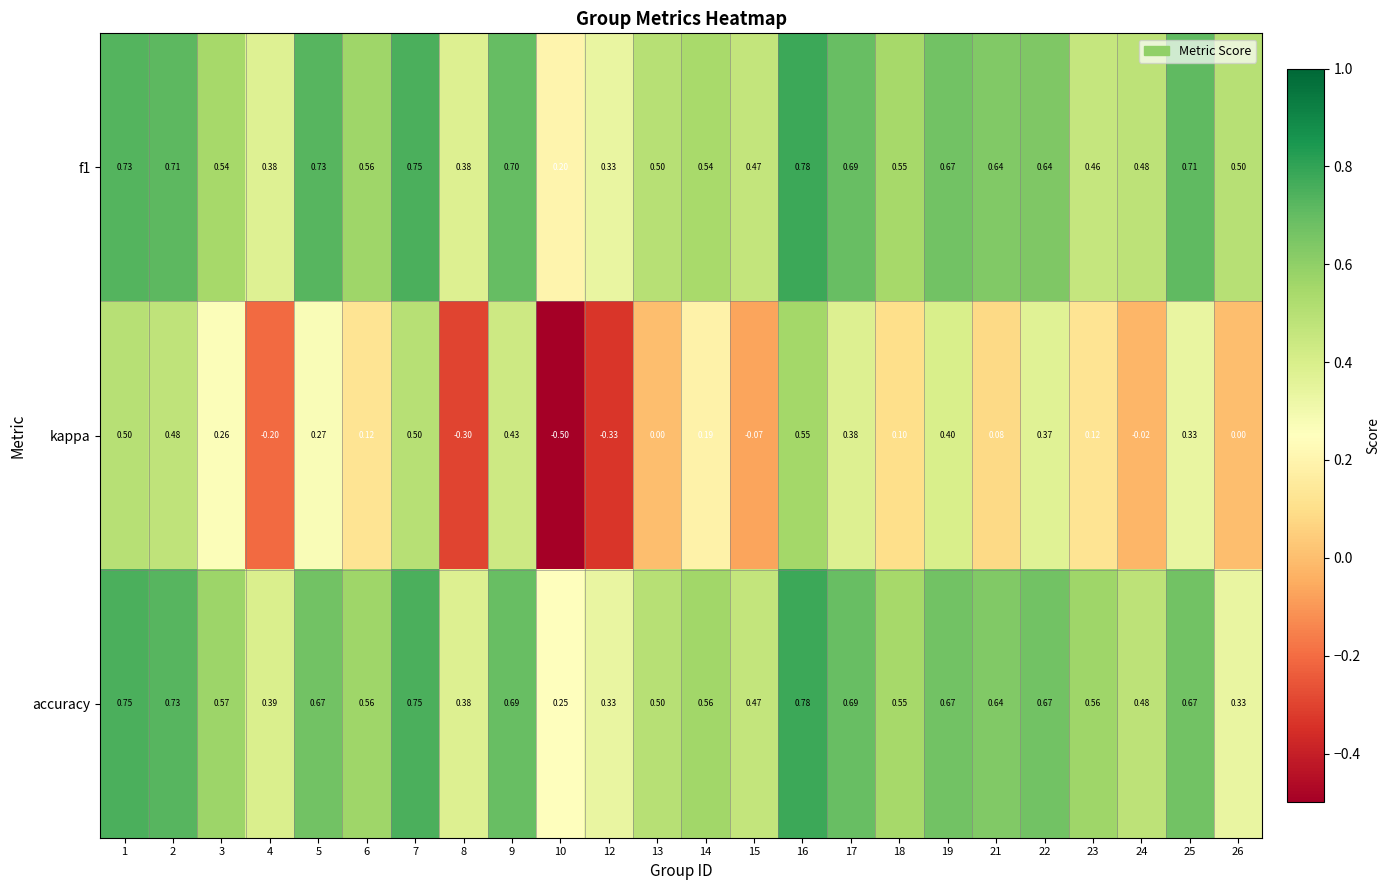

Which series has the widest spread of values?

kappa